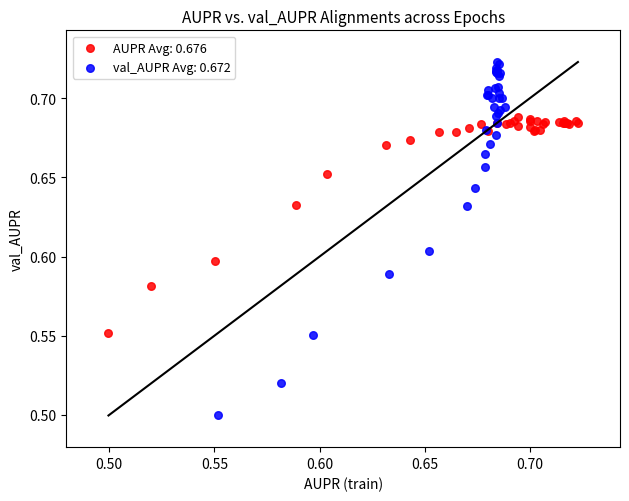

Which series has the widest spread of Y values?

val_AUPR Avg: 0.672